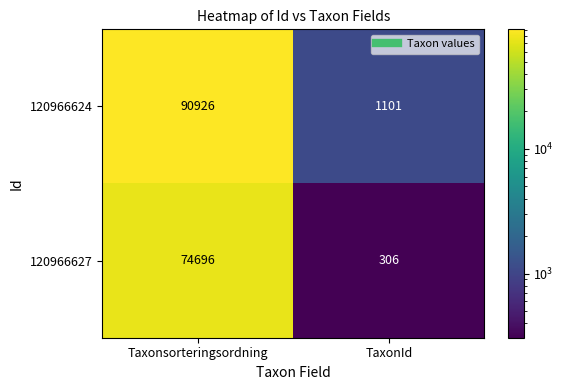

List the labels in order of 120966624 value, smallest first.

TaxonId, Taxonsorteringsordning